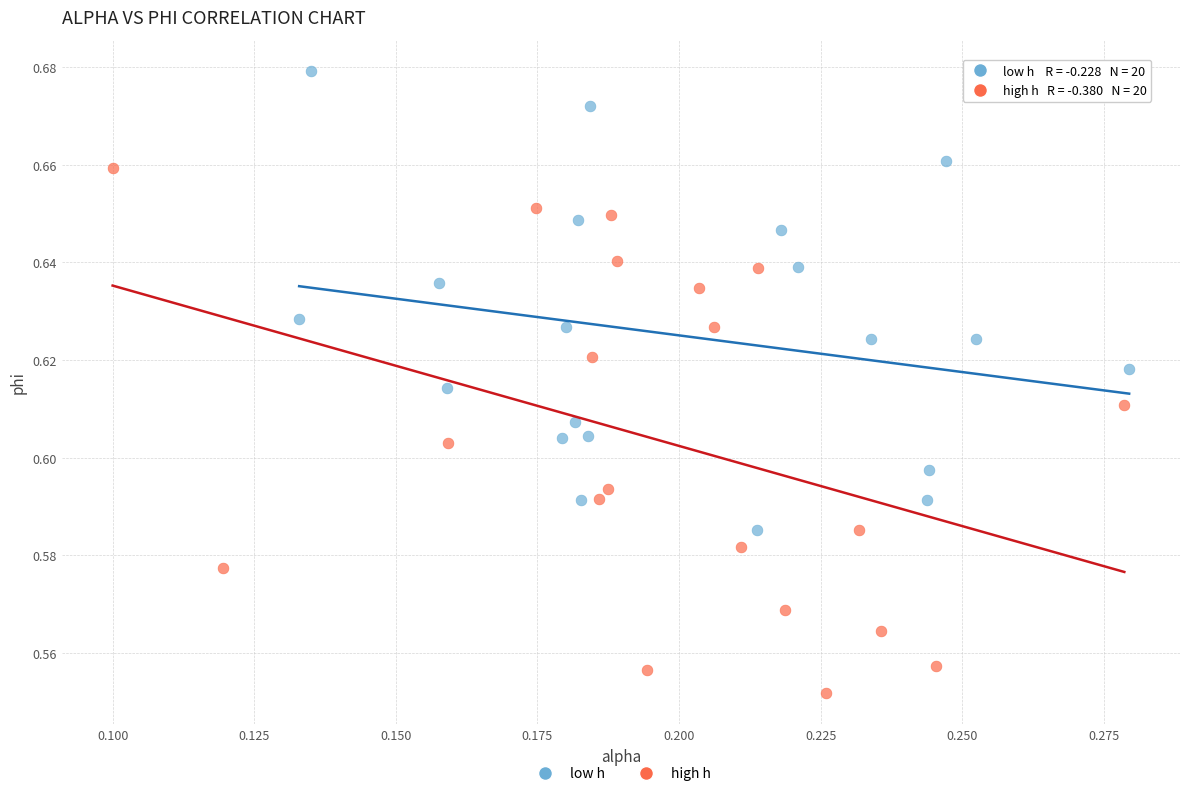

Which series reaches the maximum Y coordinate?

low h